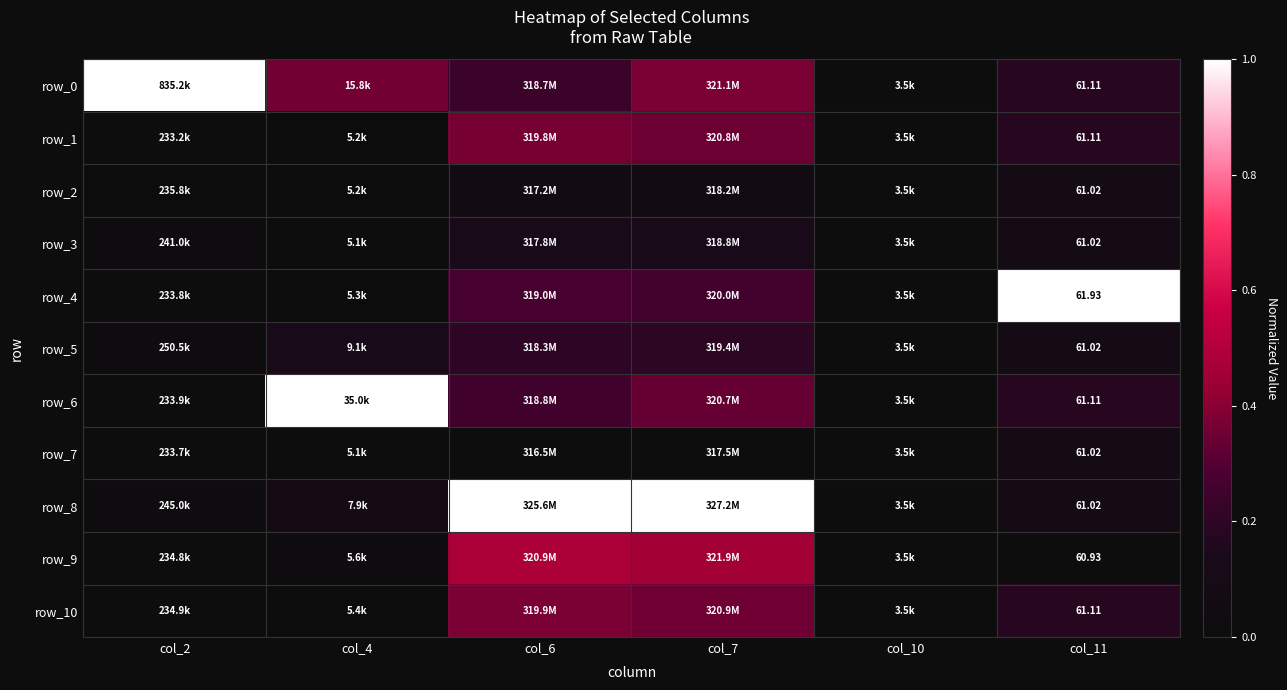

True or false: row_1 has a value of 0.4 at col_6.

True